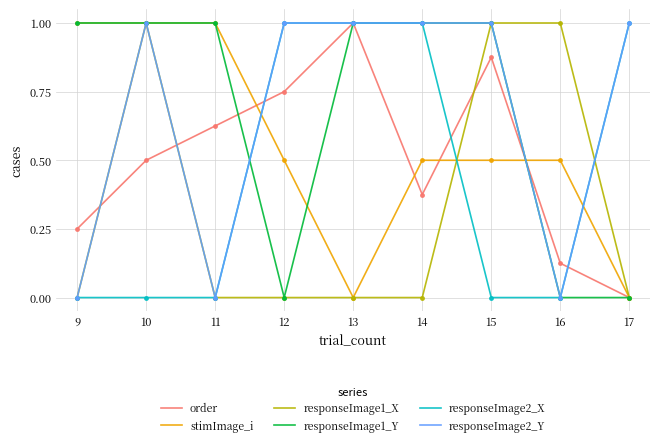

How many order values are between 0 and 1?

9